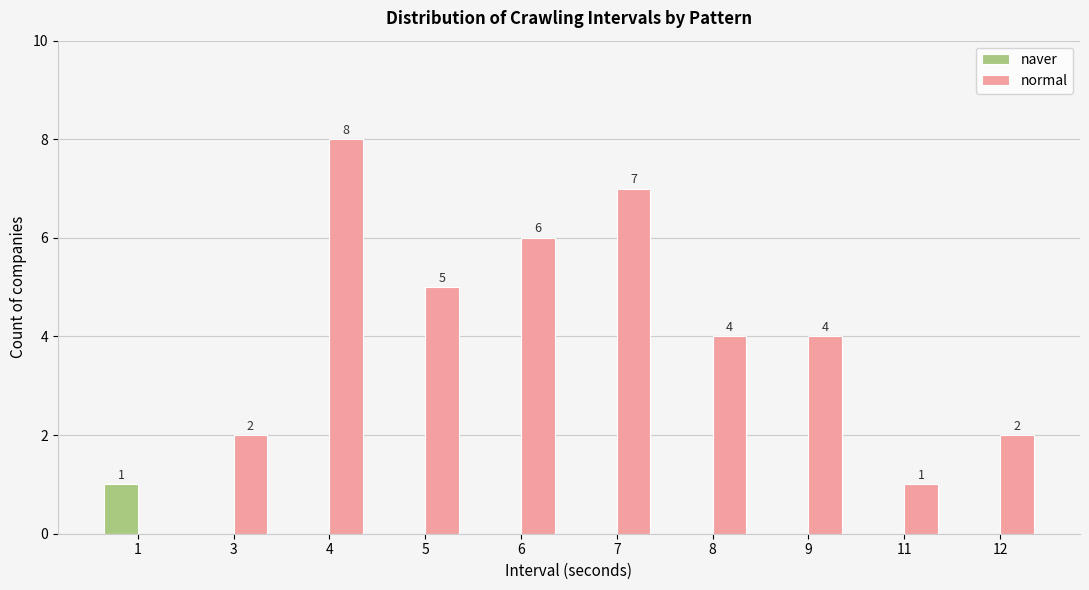

Does the chart contain stacked bars?

No